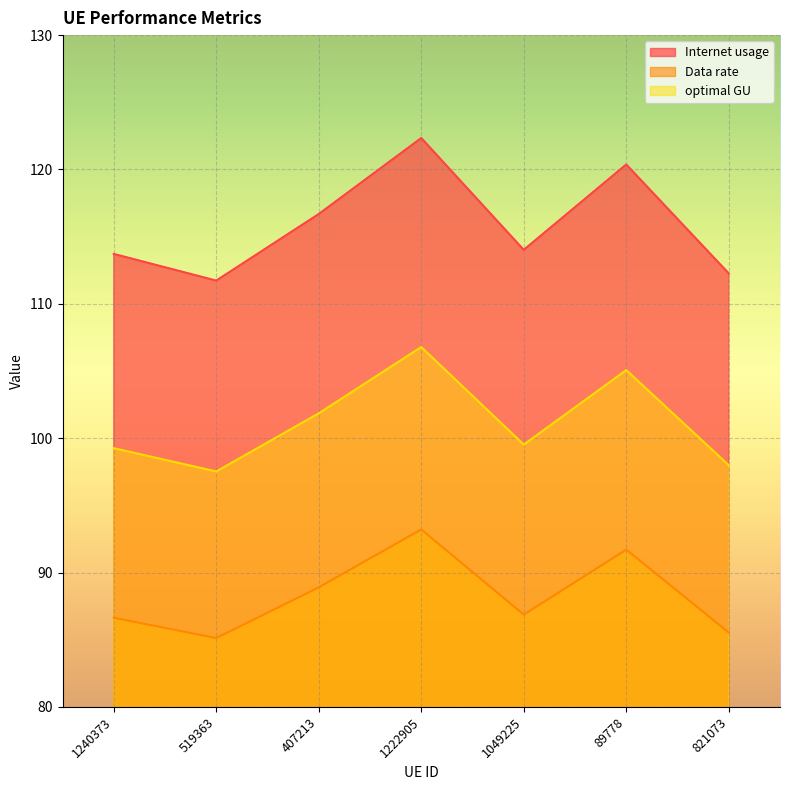

What is the difference between the maximum and minimum values in the Data rate series?

8.1